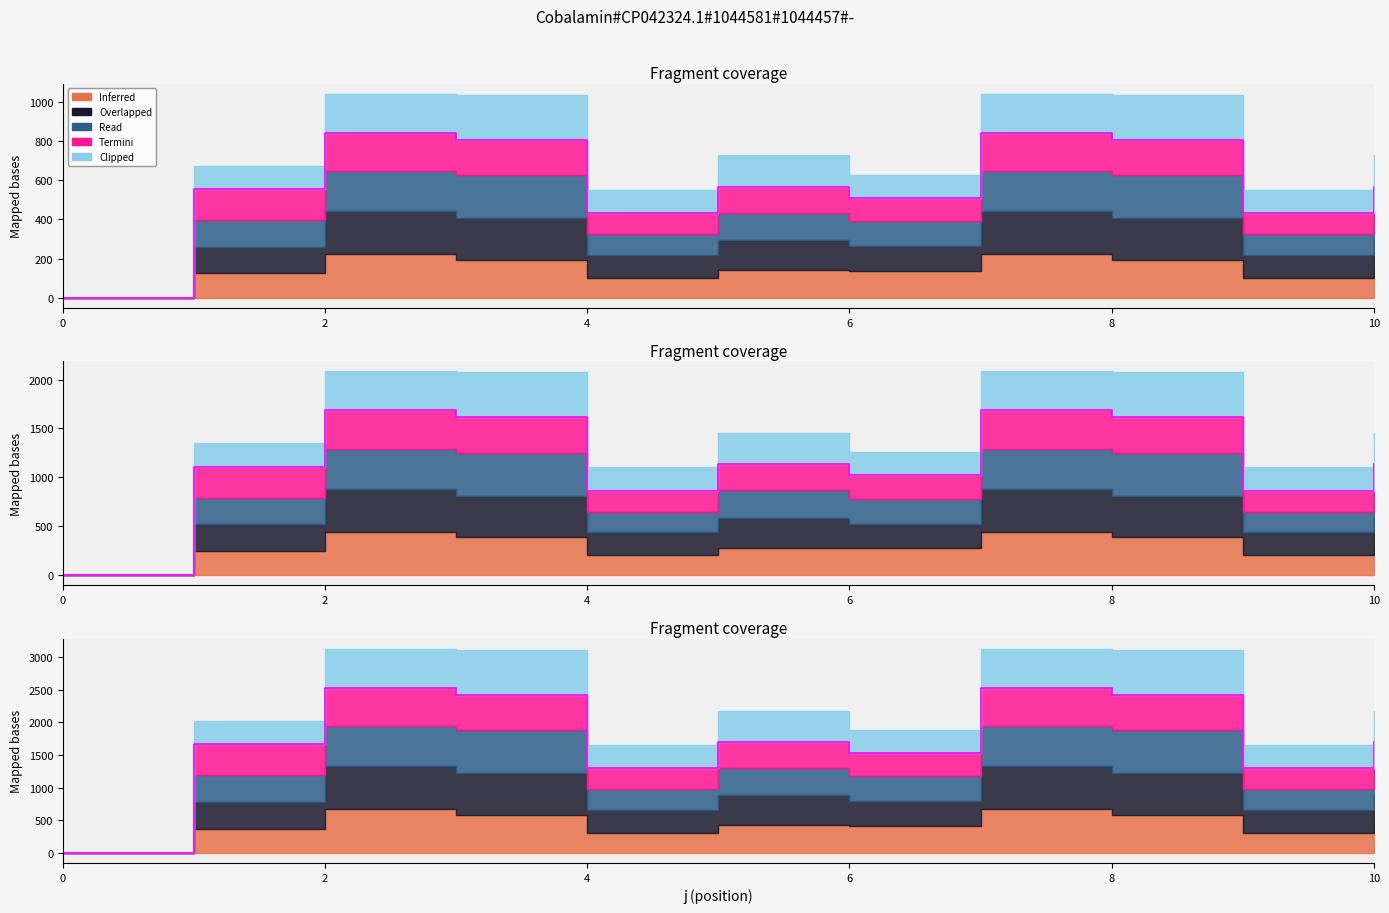

List the series in order of their peak value, lowest first.

s1, s2, s3